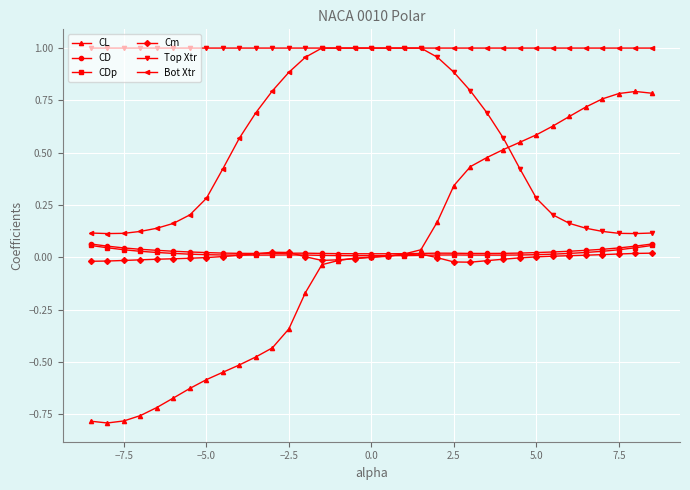

Which series has the widest spread of values?

CL